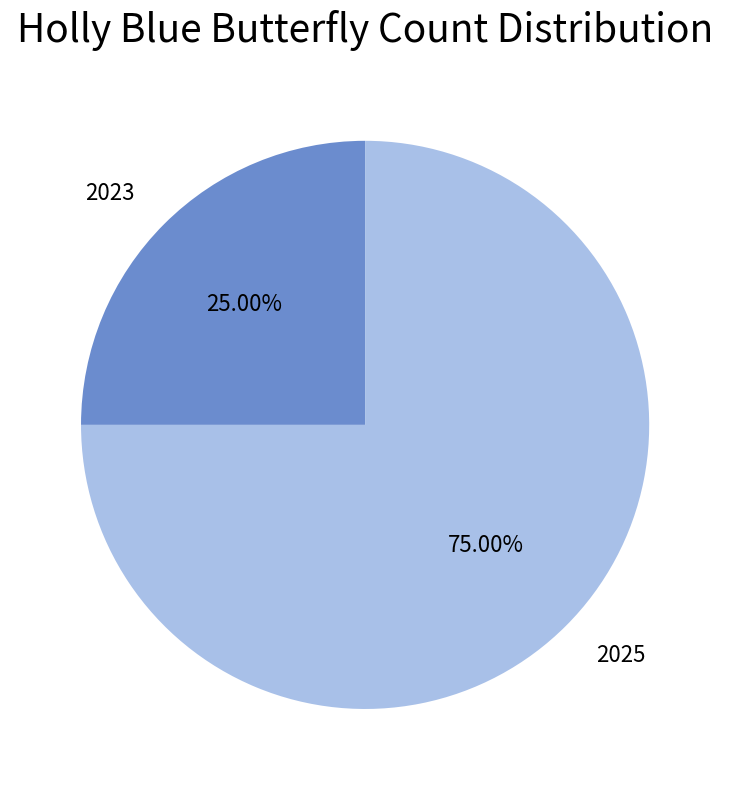

Count the number of slices in the pie.

2